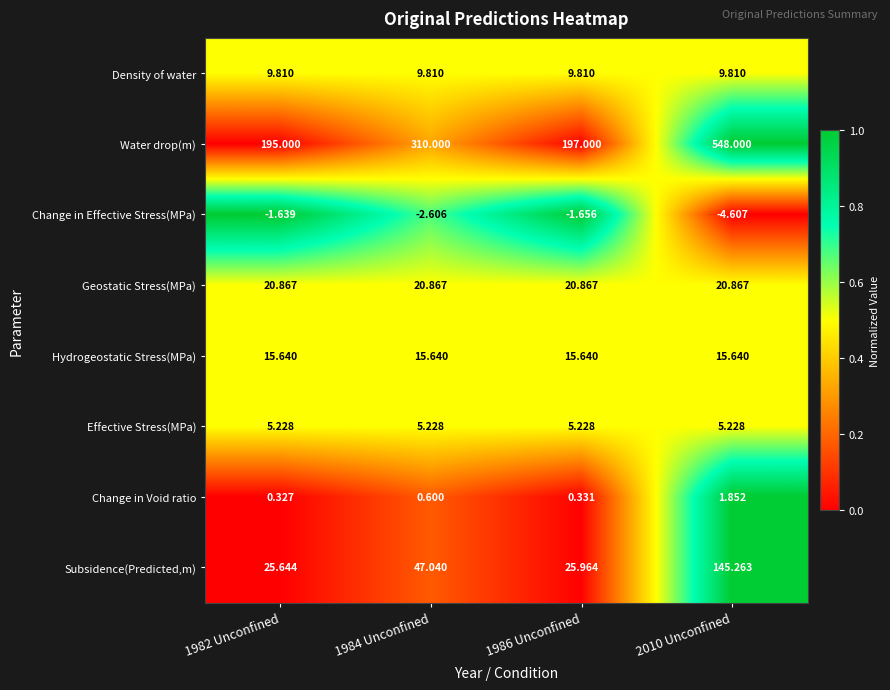

At 2010 Unconfined, list the series in order from smallest to largest.

Change in Effective Stress(MPa), Change in Void ratio, Effective Stress(MPa), Density of water, Hydrogeostatic Stress(MPa), Geostatic Stress(MPa), Subsidence(Predicted,m), Water drop(m)